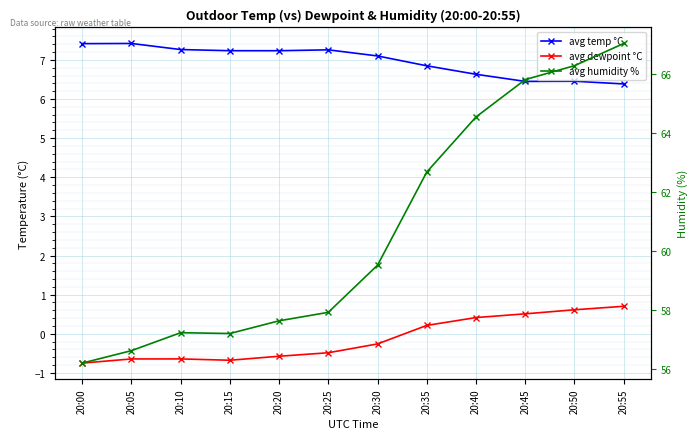

At which category does avg dewpoint °C reach its first local valley?

20:15